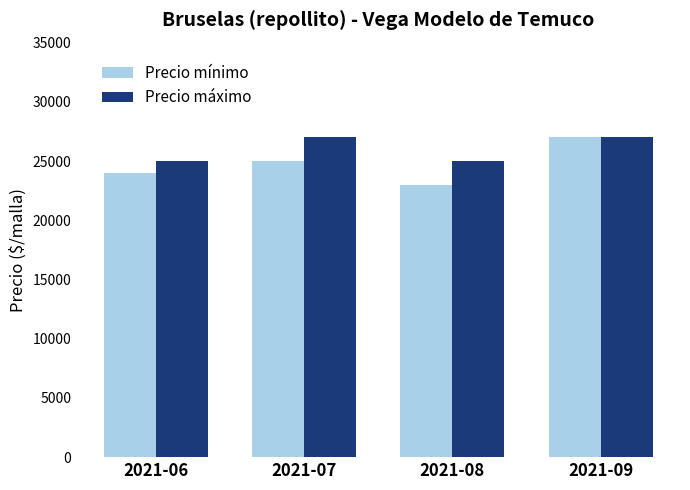

What is the value of the Precio mínimo bar at the 3rd from the left?

23000